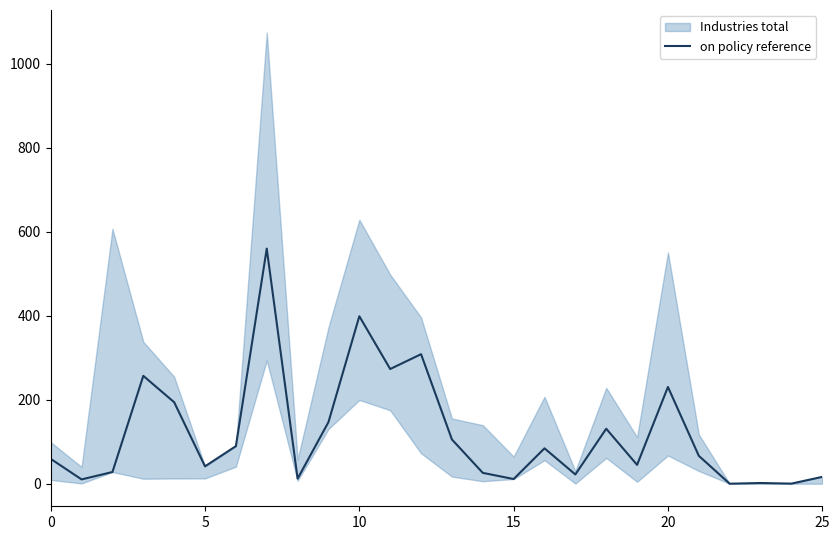

Read the value at 15.

11.2